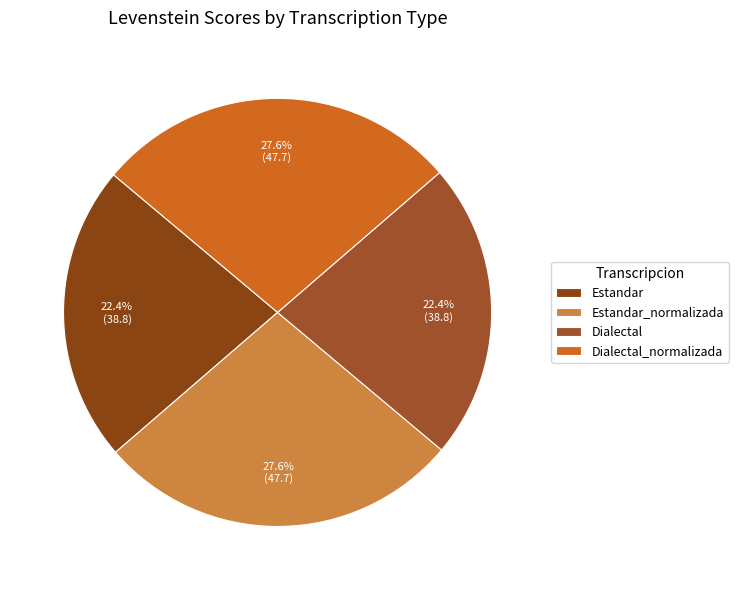

Which category has the biggest portion of the pie?

Estandar_normalizada